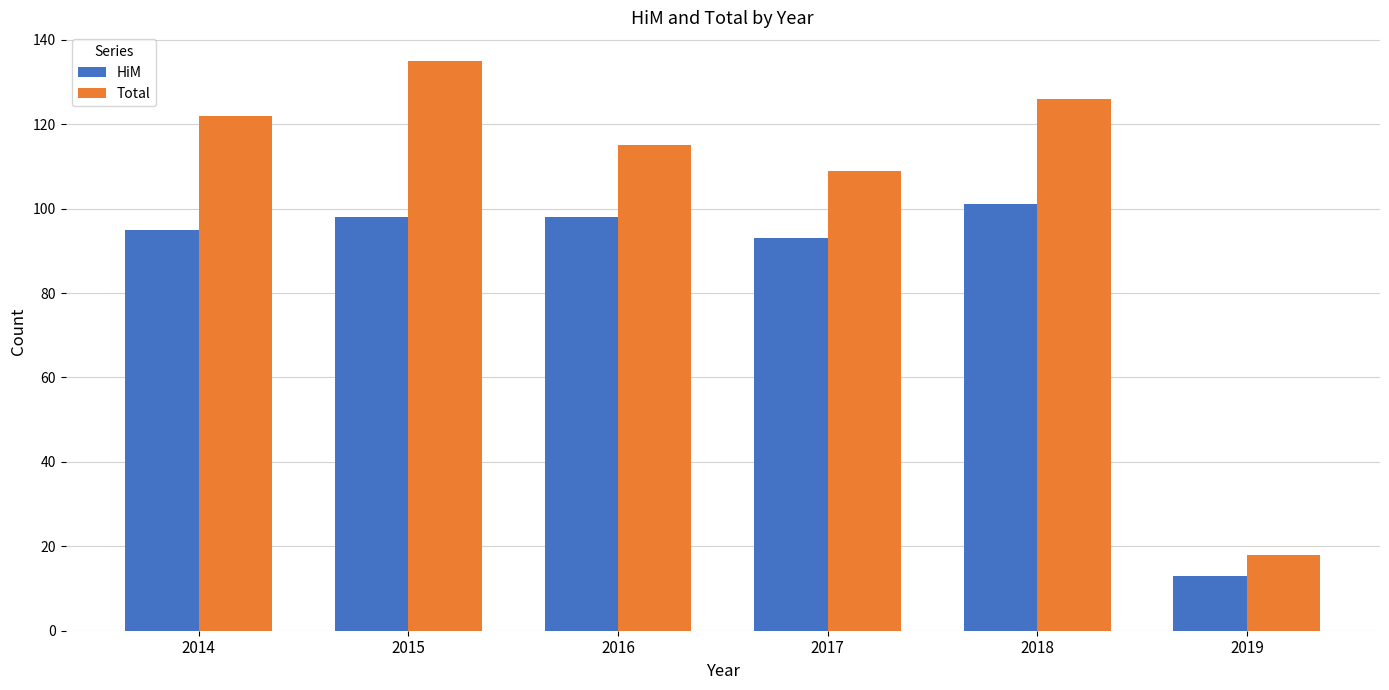

What is the value of the HiM bar at the 3rd from the left?

98